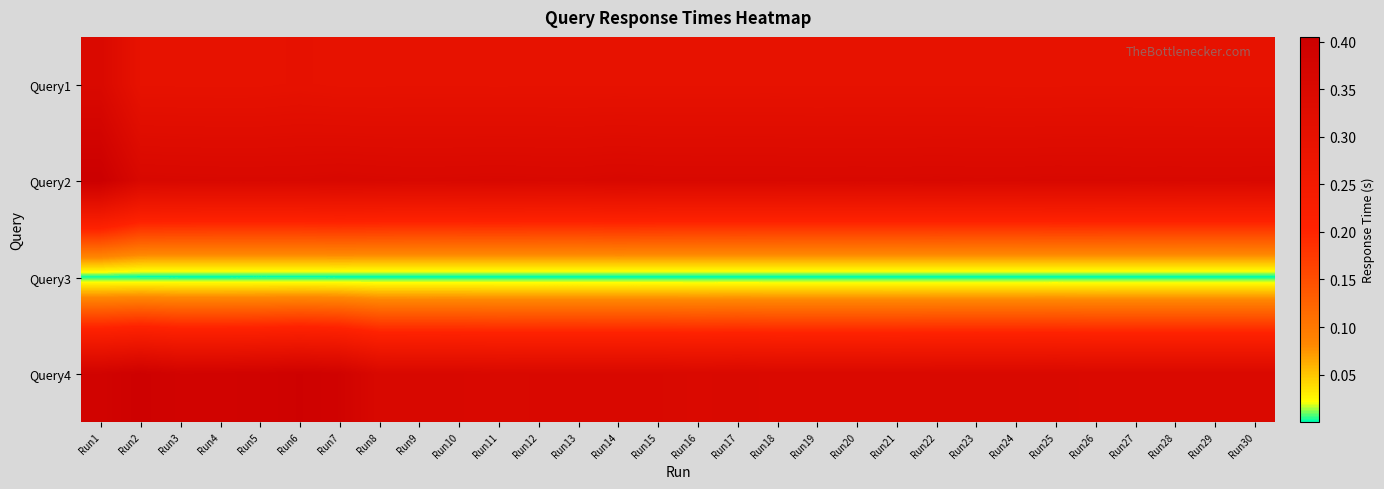

At which category does the chart reach its peak across all series?

Run1